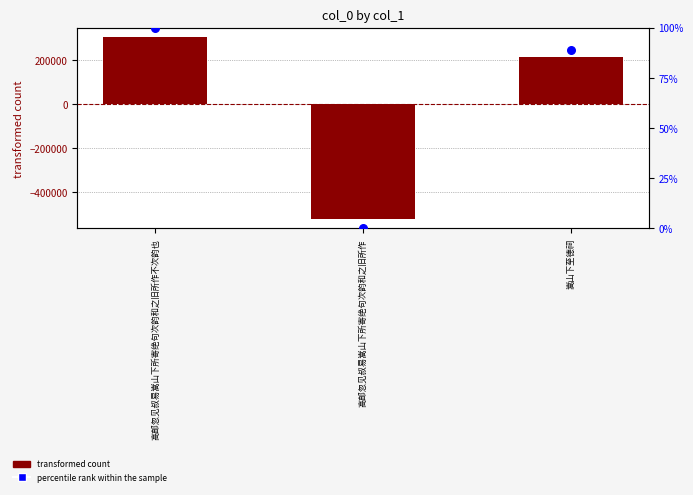

Is the value of transformed count at 嵩山下至德祠 greater than the value of percentile rank within the sample at 嵩山下至德祠?

Yes